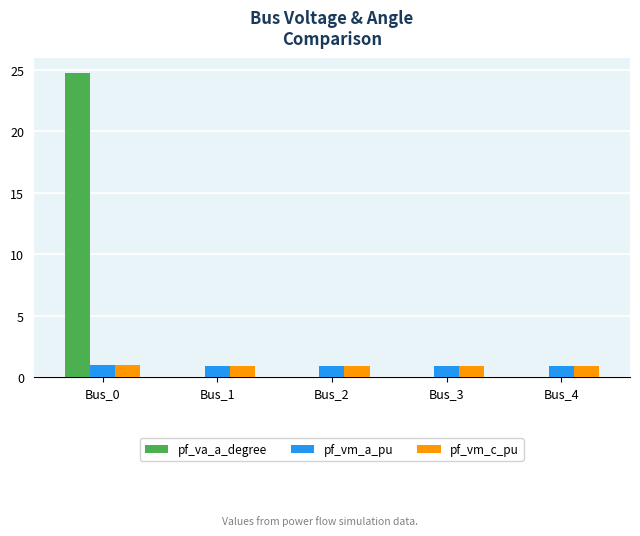

What is the difference between the pf_vm_c_pu values at Bus_1 and Bus_0?

0.1